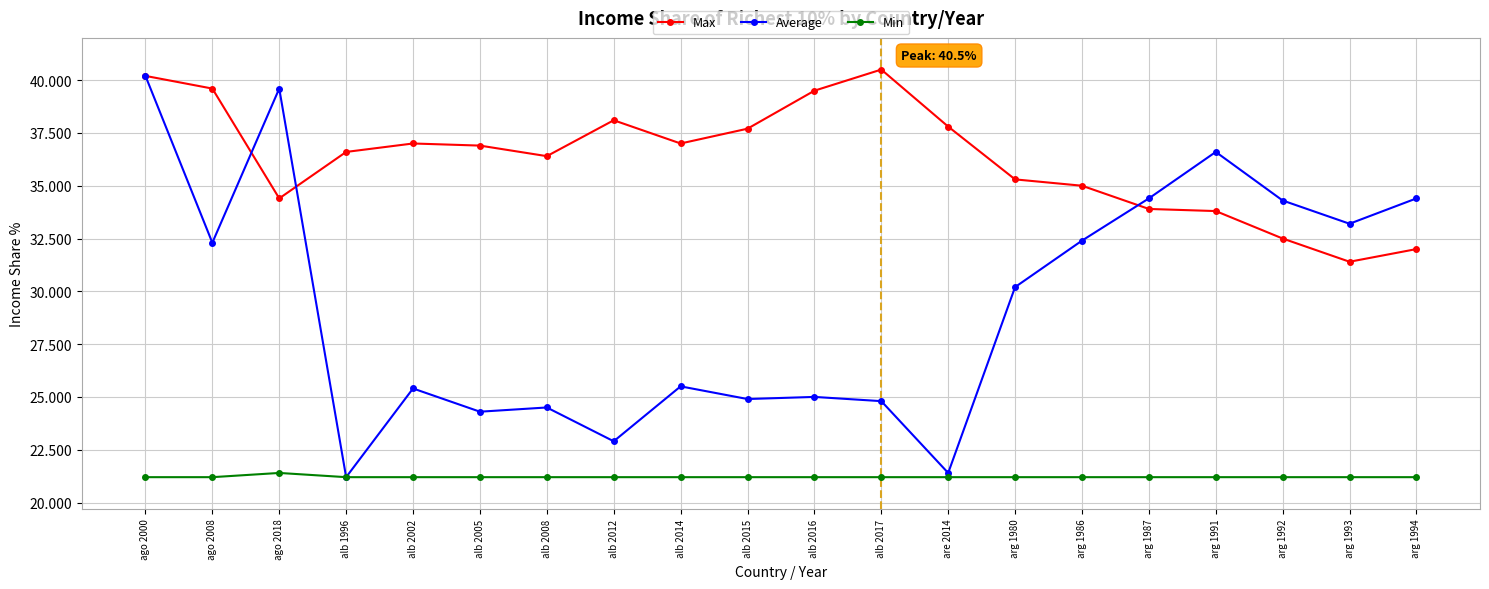

Does the chart display data point markers on the line(s)?

Yes